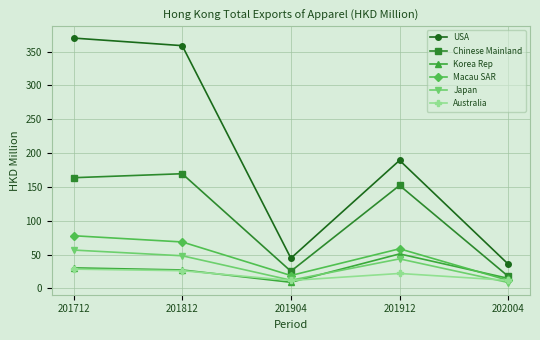

At how many categories does at least one series exceed 263?

2